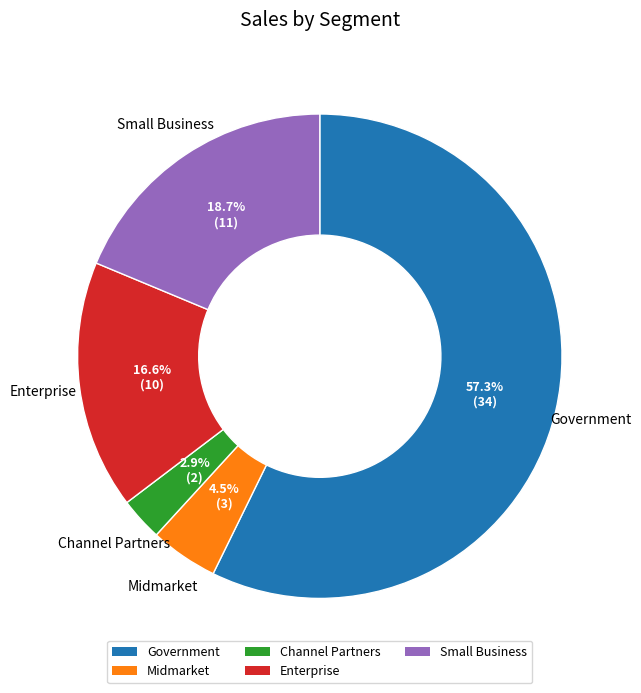

How many segments does this pie chart have?

5